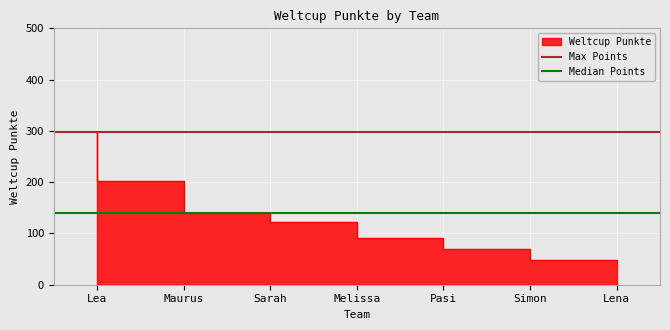

Is it true that Median Points equals 140 at Lea?

True